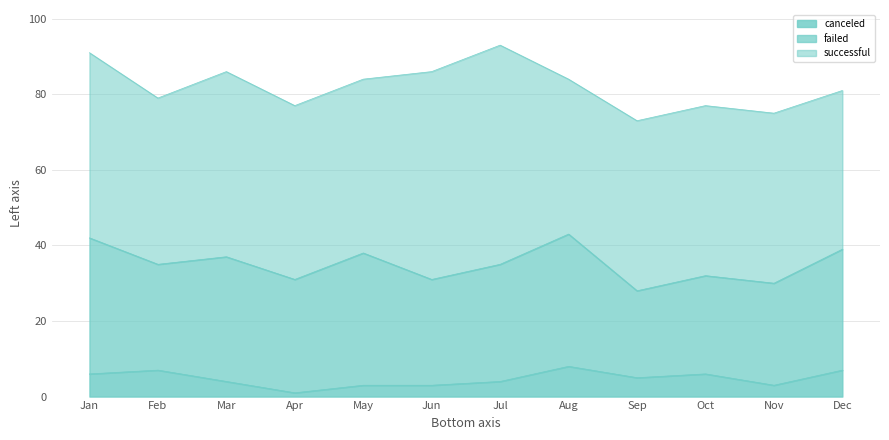

What is the maximum value shown in the chart?

58